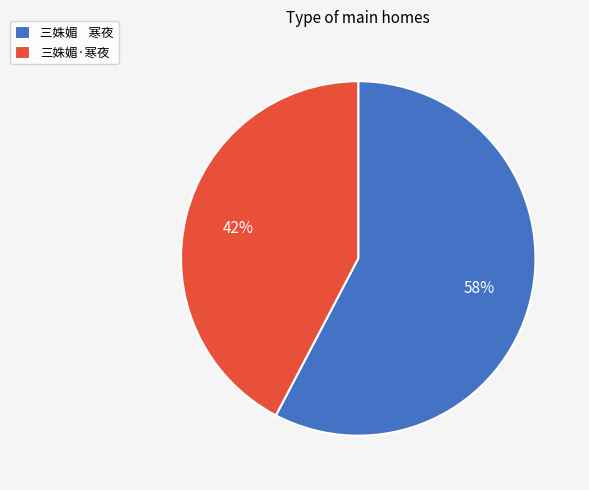

Between 三姝媚·寒夜 and 三姝媚 寒夜, which is larger?

三姝媚 寒夜